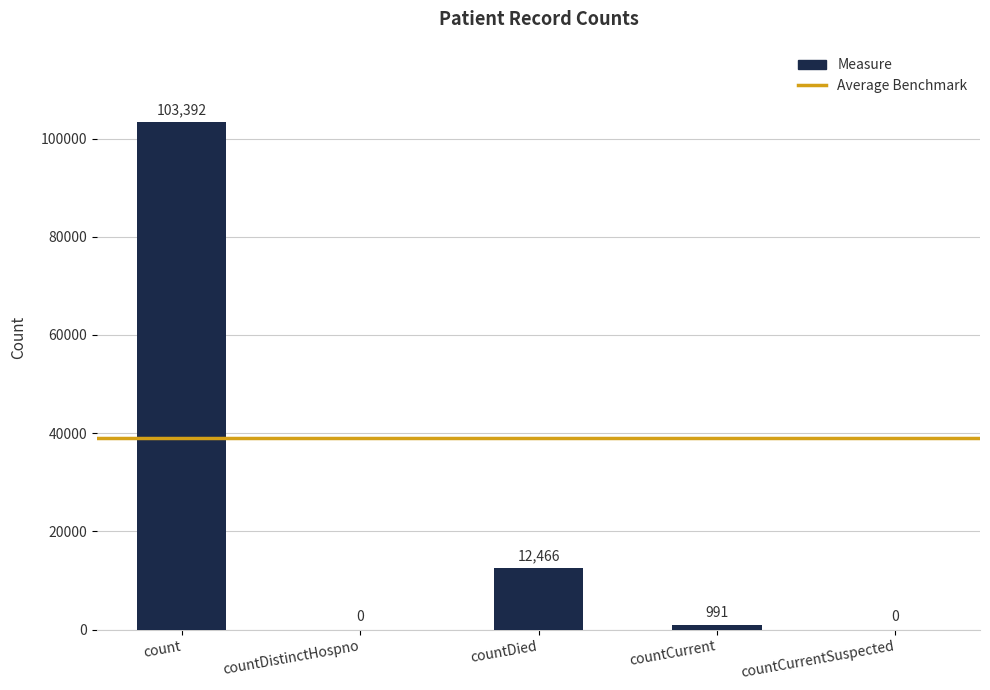

What is the approximate value at count?

103392